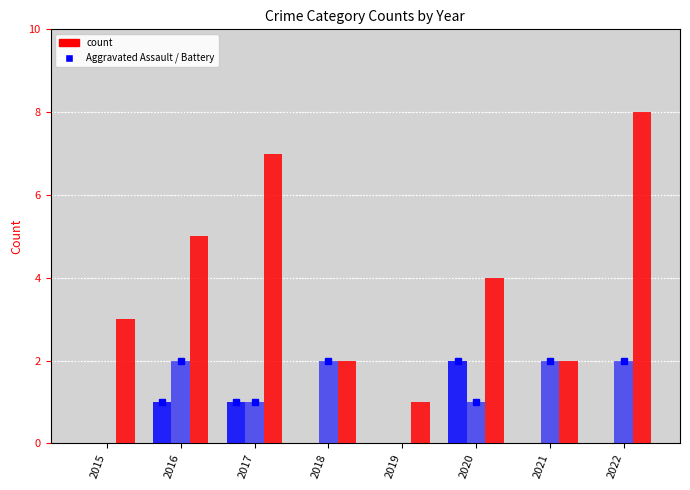

Does the chart contain stacked bars?

No